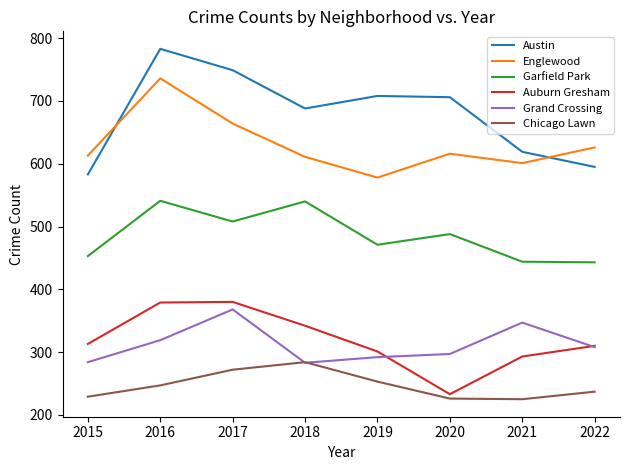

True or false: Garfield Park and Englewood intersect in this chart.

False